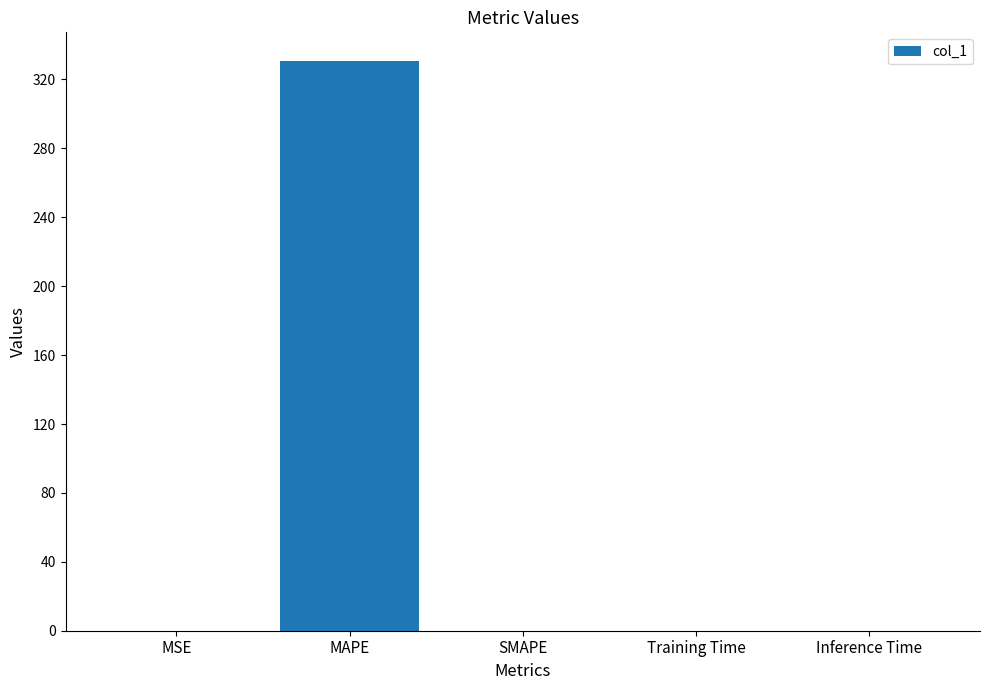

Are the bars horizontal?

No